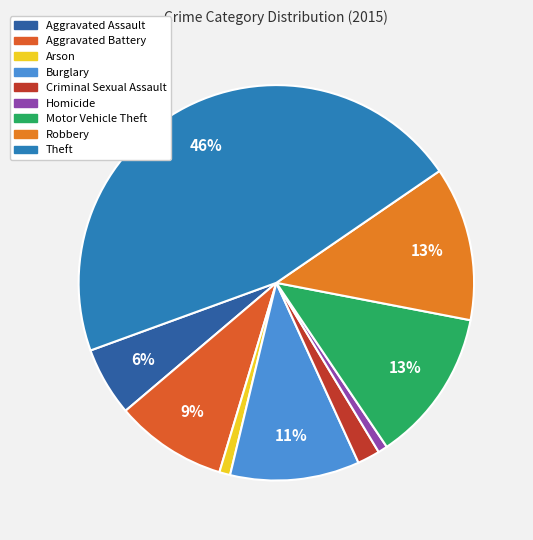

To the nearest percent, what is the difference between the largest and smallest slice percentages?

45%